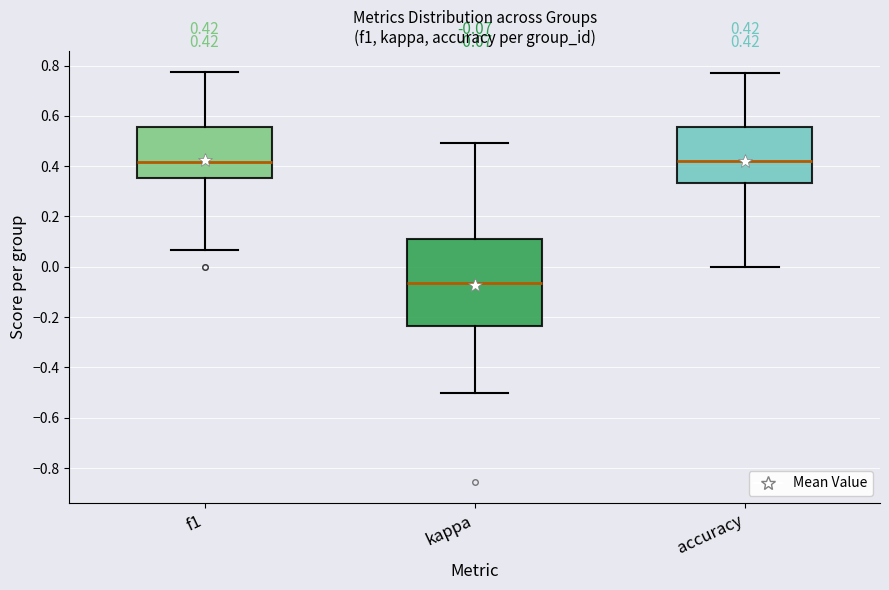

Which box has the lowest median line?

kappa